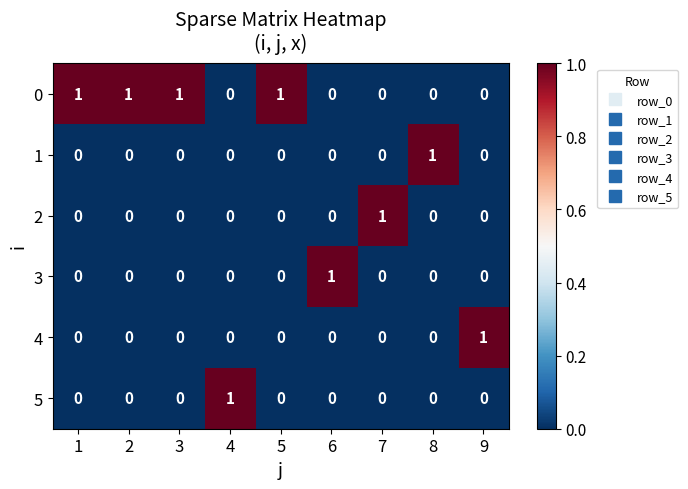

The 5 series shows 0 at 2. True or false?

True